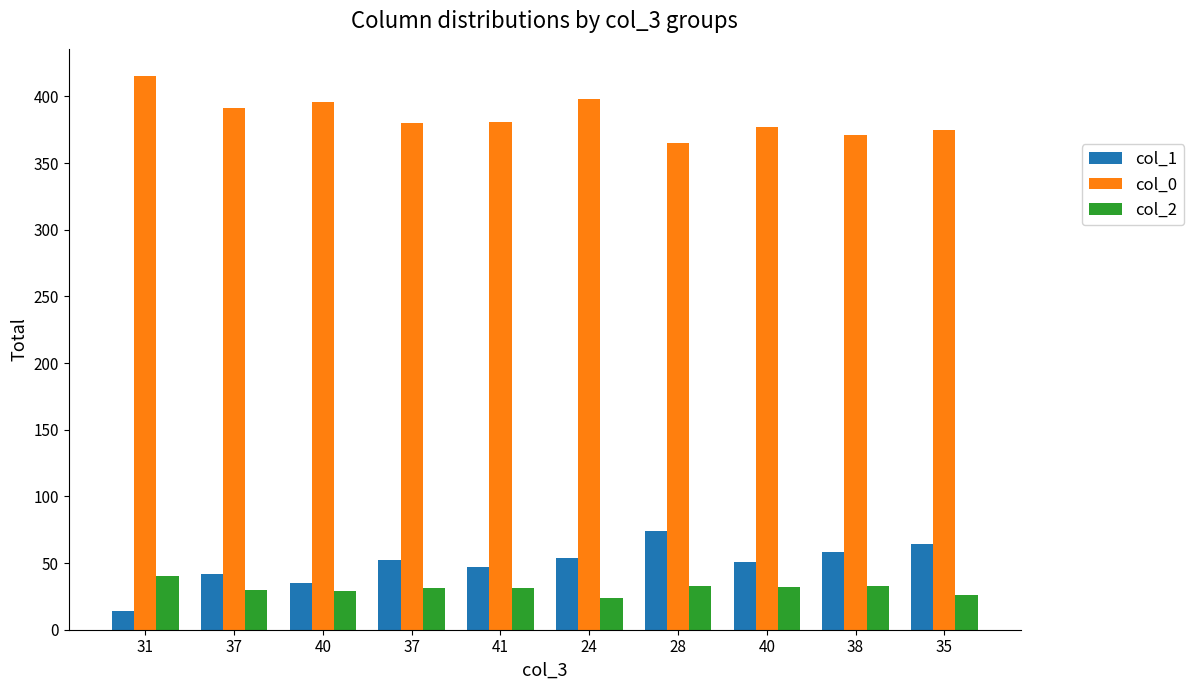

How many data points does each series have?

10